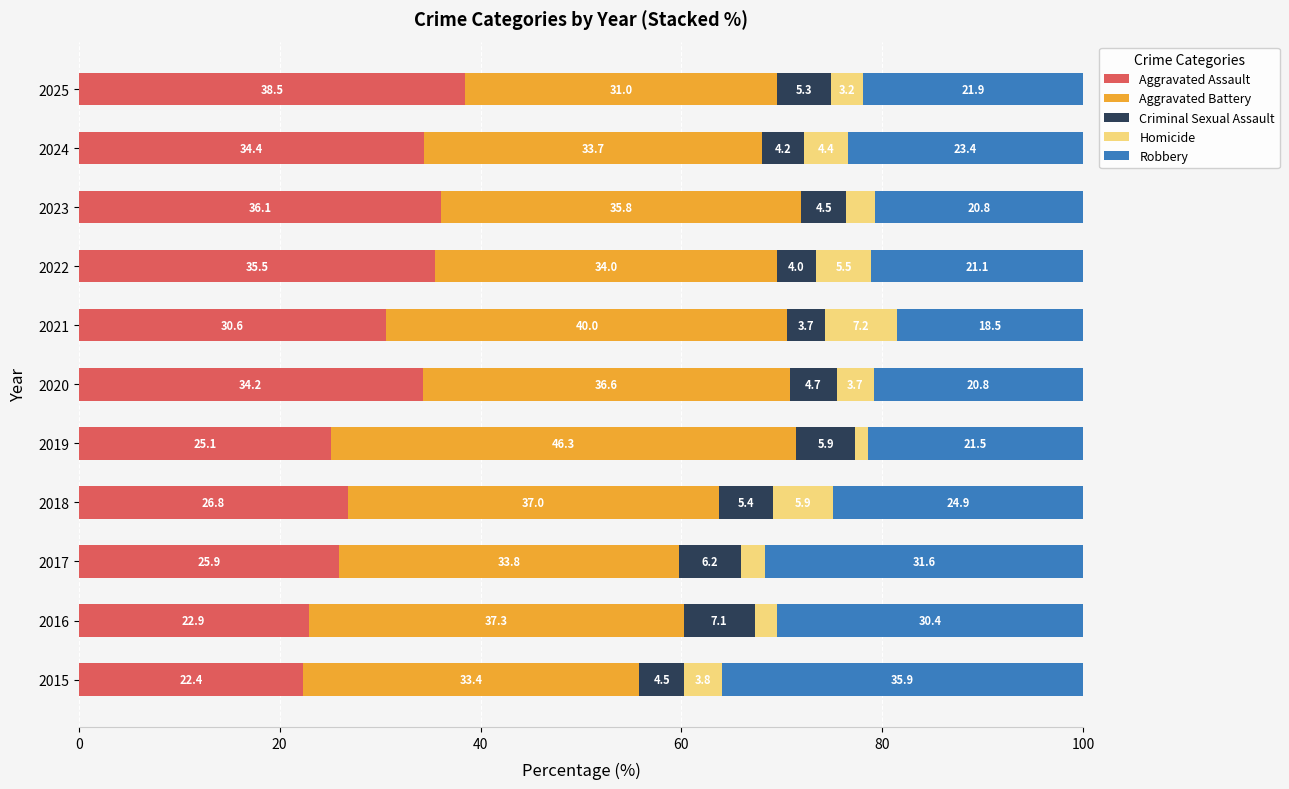

What is the highest value of the Aggravated Assault series?

38.5